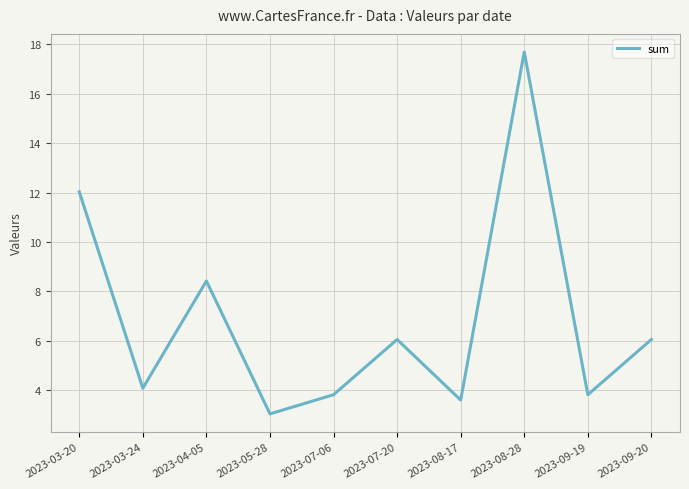

The value at 2023-03-24 is 4.1. True or false?

True